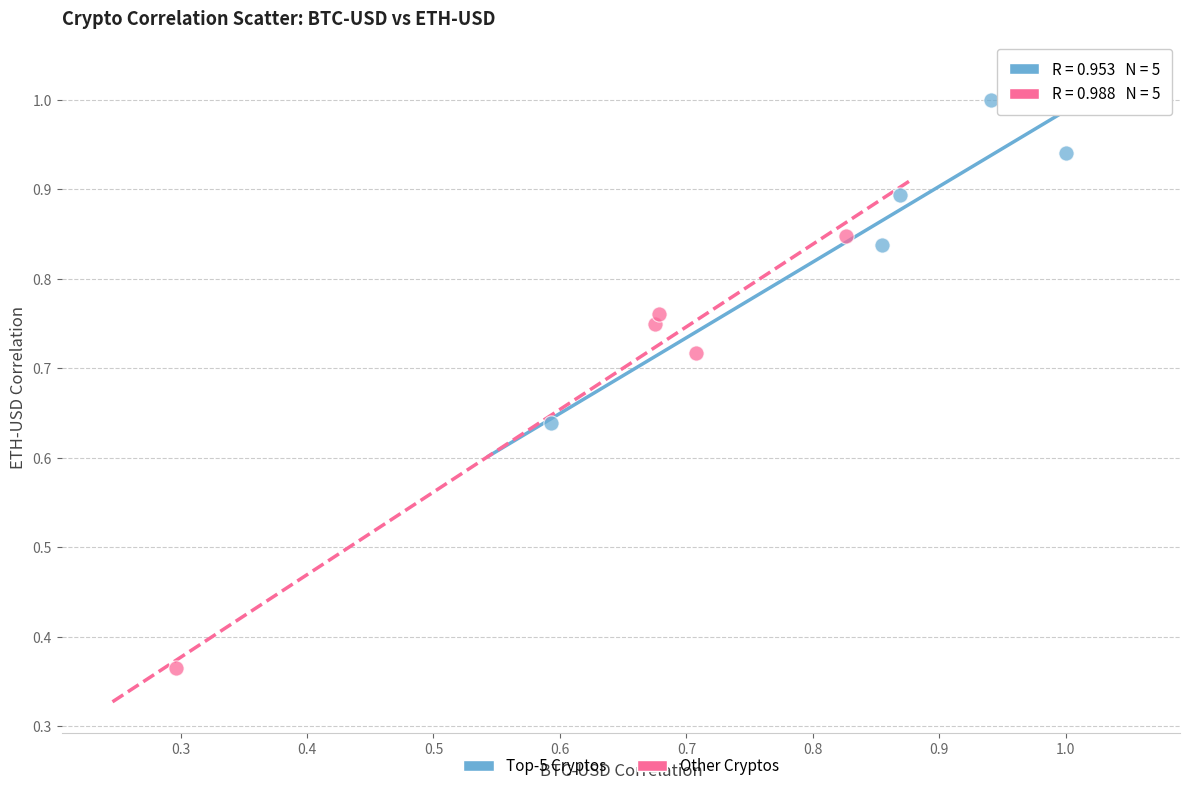

Which series has the widest spread of Y values?

Other Cryptos